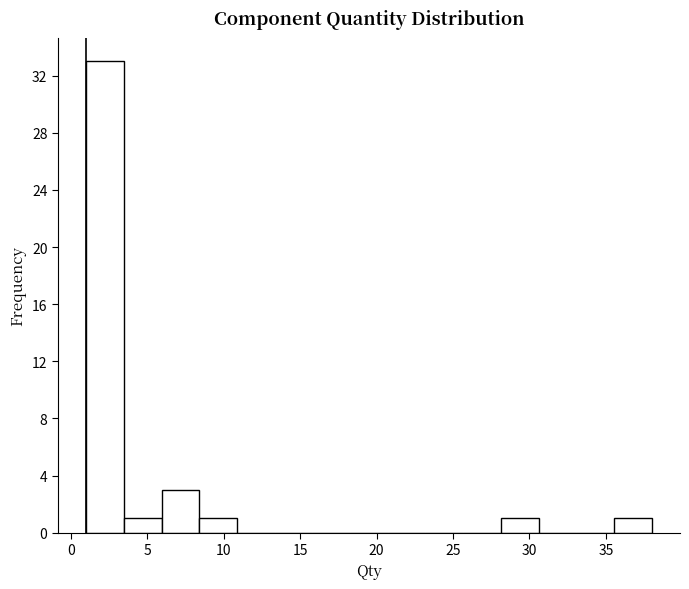

How tall is the bar that spans 3.5 to 6.0 on the x-axis? Neither the bar edges nor the heights are printed on the chart, so give them approximately, as read against the axes.

1